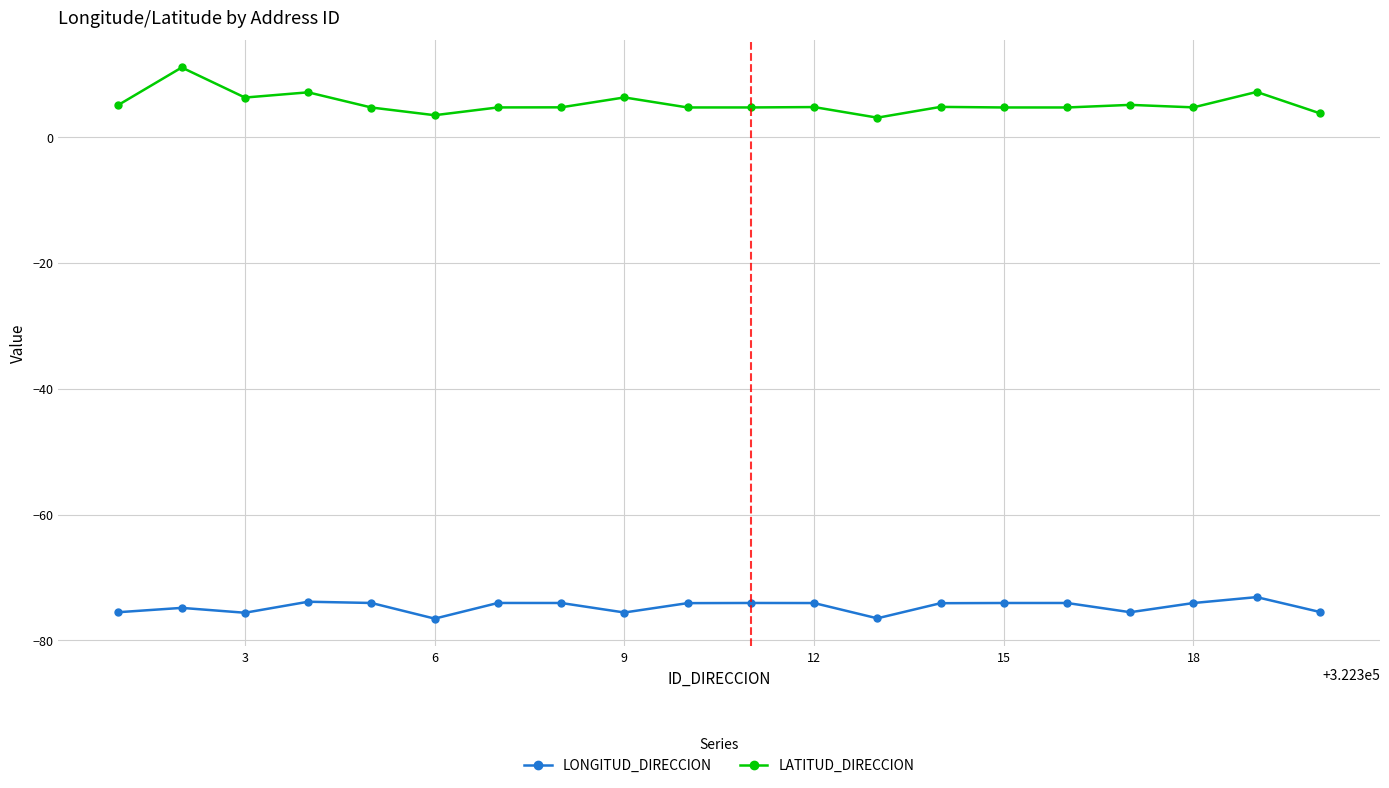

Rank the series by their maximum value, from lowest to highest.

LONGITUD_DIRECCION, LATITUD_DIRECCION